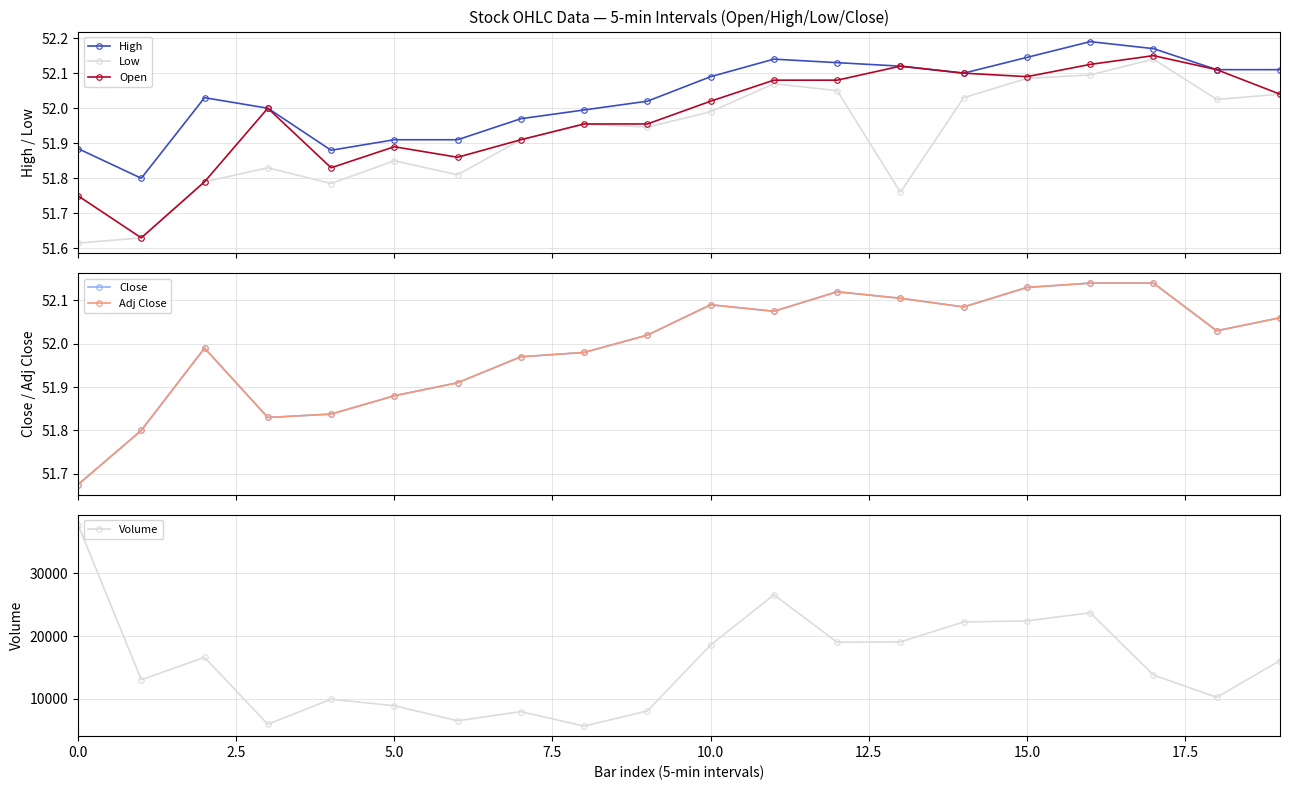

What is the average value of the Adj Close series?

52.0